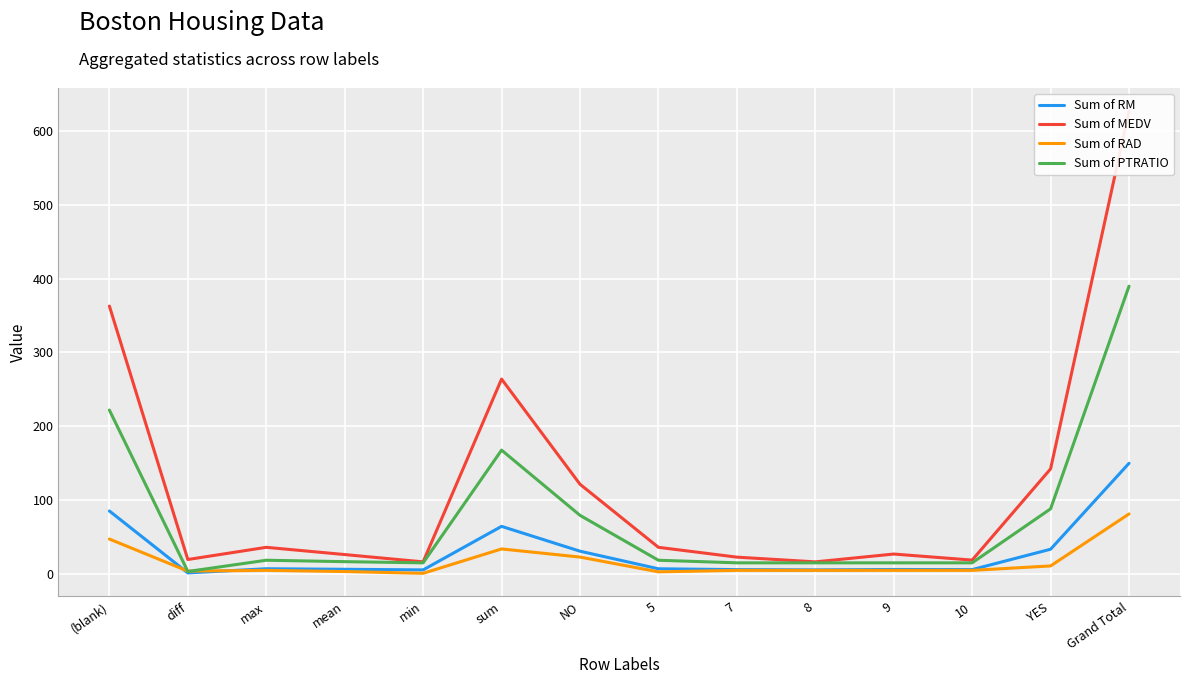

What value does the Sum of RM series have at mean?

6.5